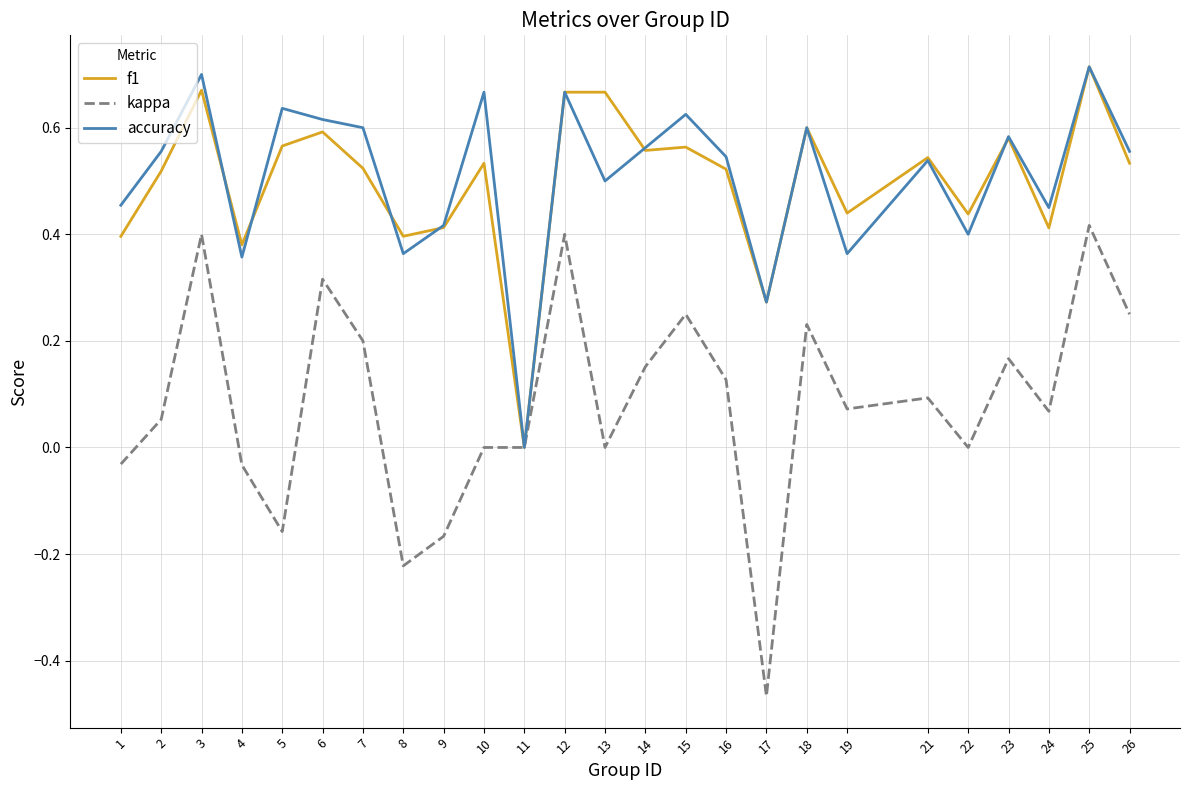

At which category does kappa reach its first local valley?

5